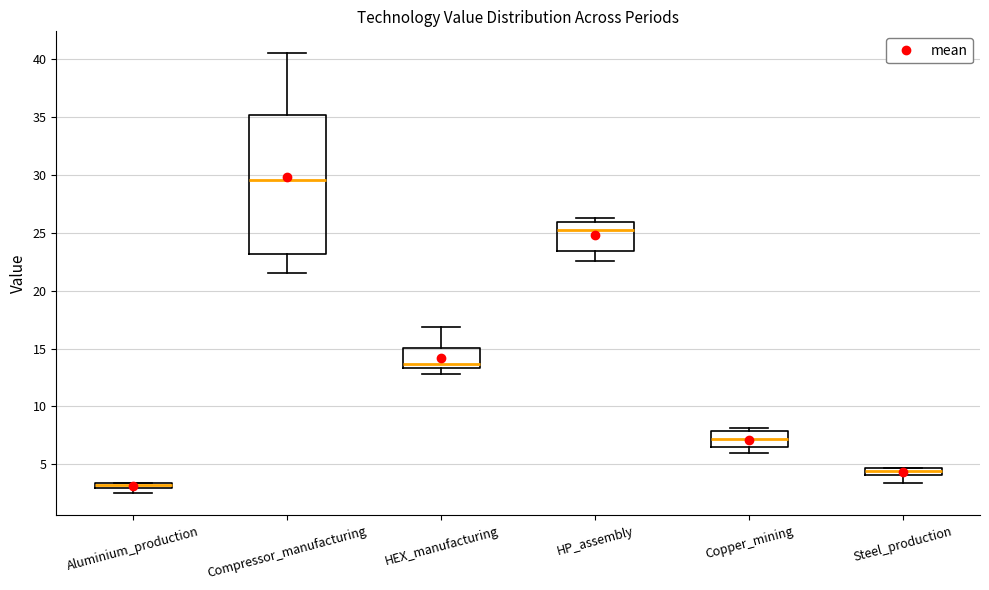

Comparing the boxes themselves (not the whiskers), which one is the tallest?

Compressor_manufacturing